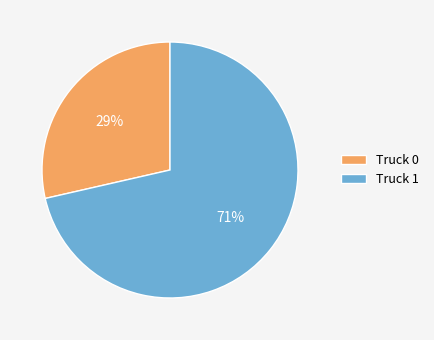

What is the smallest slice in the pie chart?

Truck 0